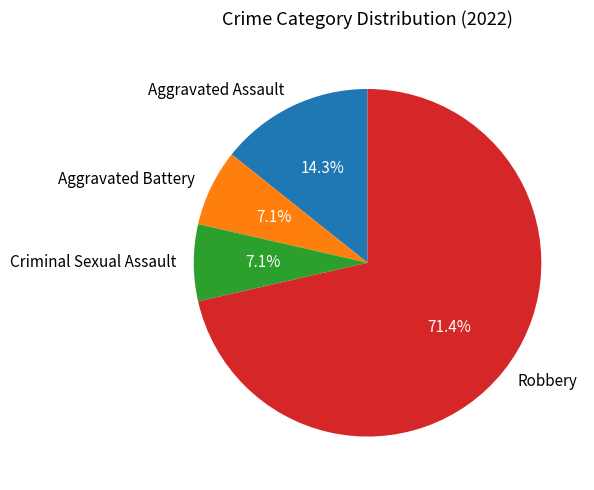

Is it true that Criminal Sexual Assault is 13% of the pie?

False